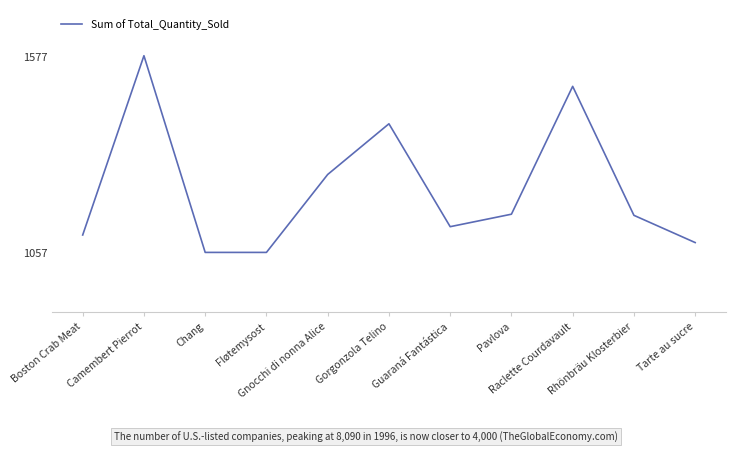

What is the difference between the second highest and minimum values?

439